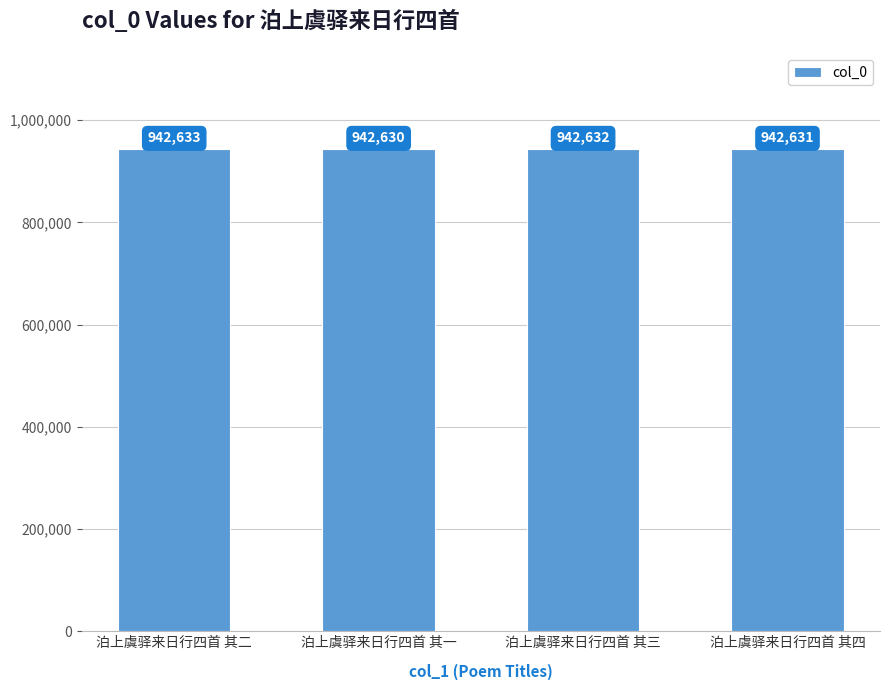

Are the bars grouped side by side (vs. stacked)?

No